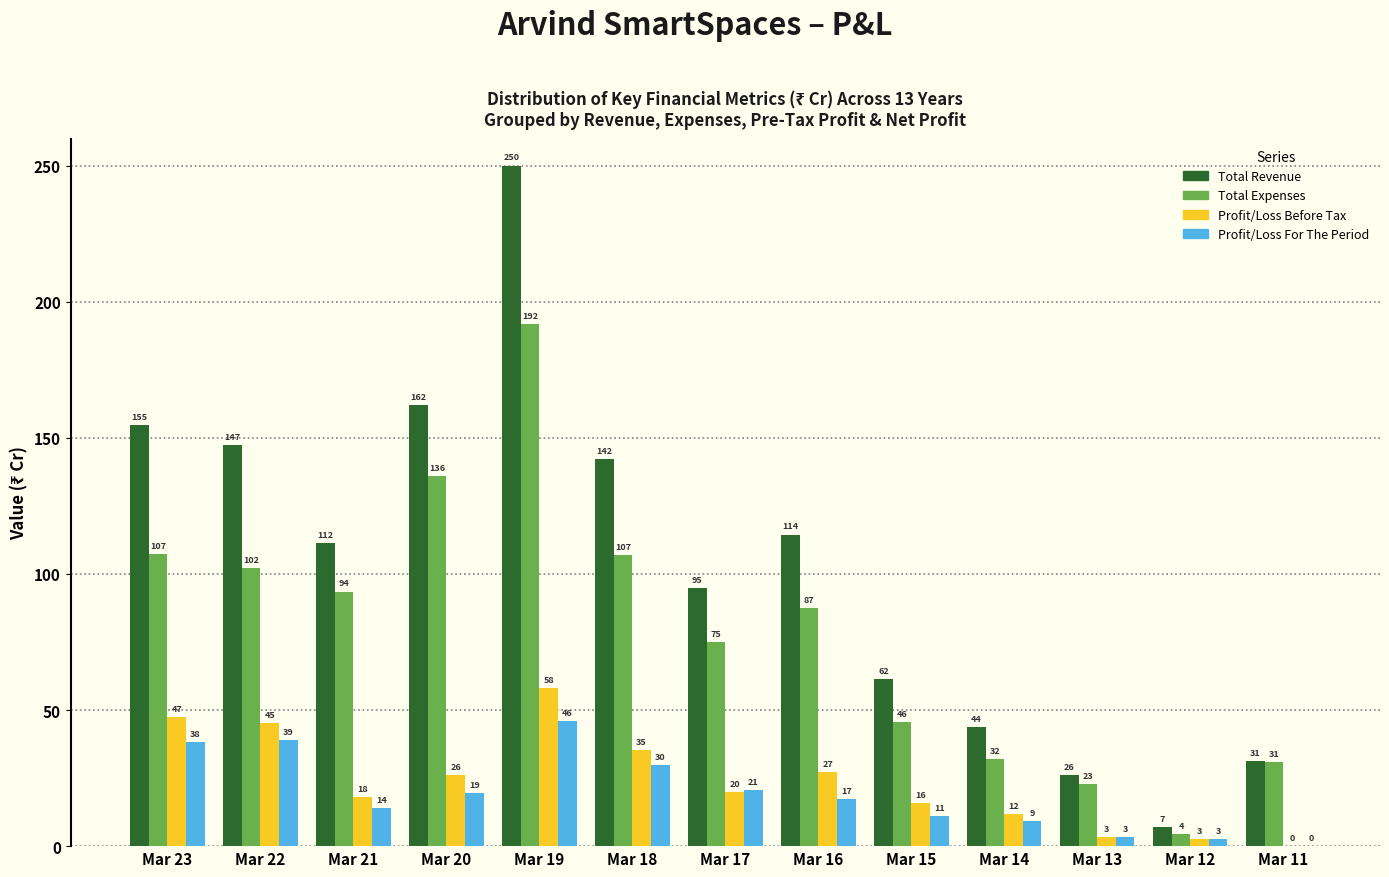

The Profit/Loss Before Tax series shows 9.8 at Mar 21. True or false?

False